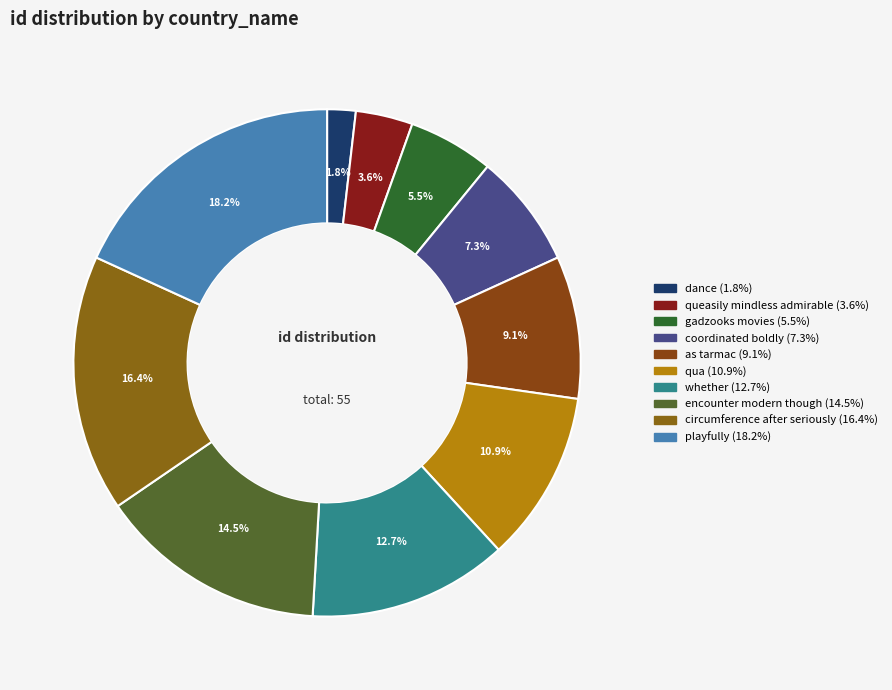

Do encounter modern though and gadzooks movies together represent more than half of the pie?

No